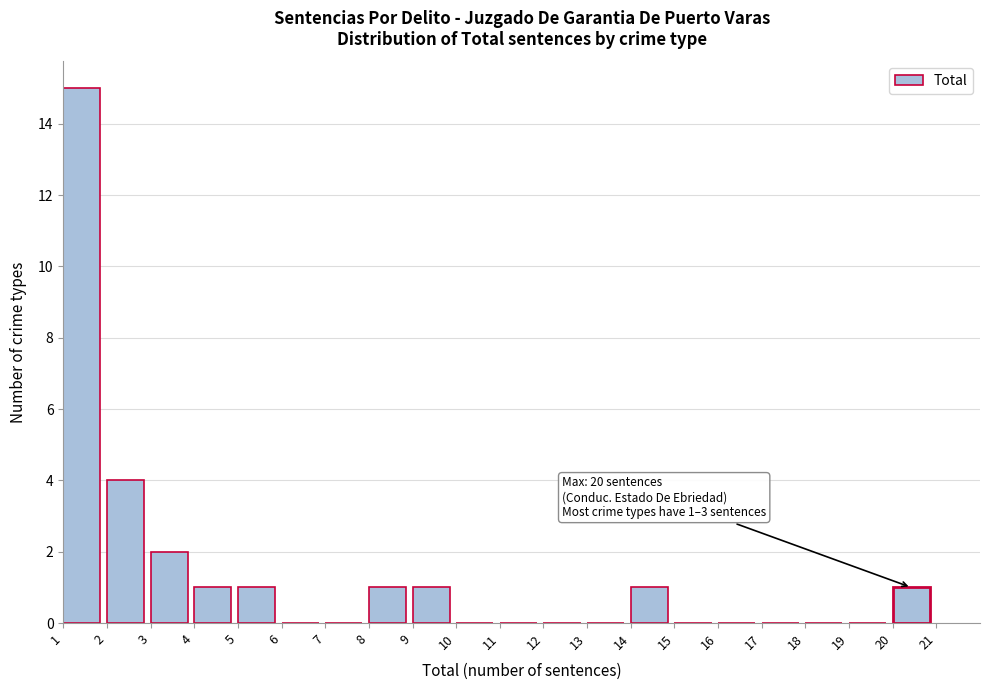

Which range on the x-axis has the tallest bar?

1 to 2